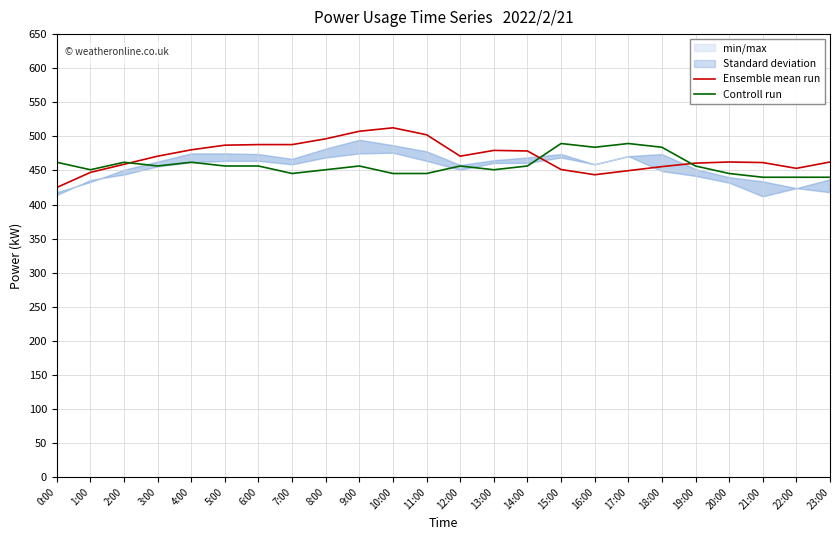

What is the spread (max minus min) of values at 6:00?

31.4